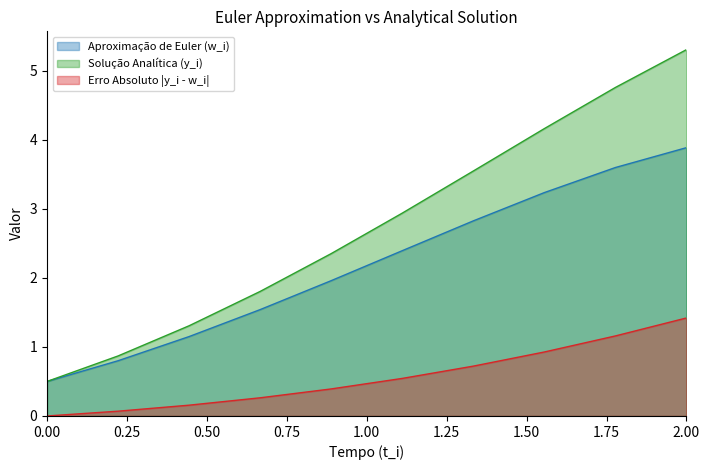

What is the label of the 4th point from the left?

0.6666666666666666